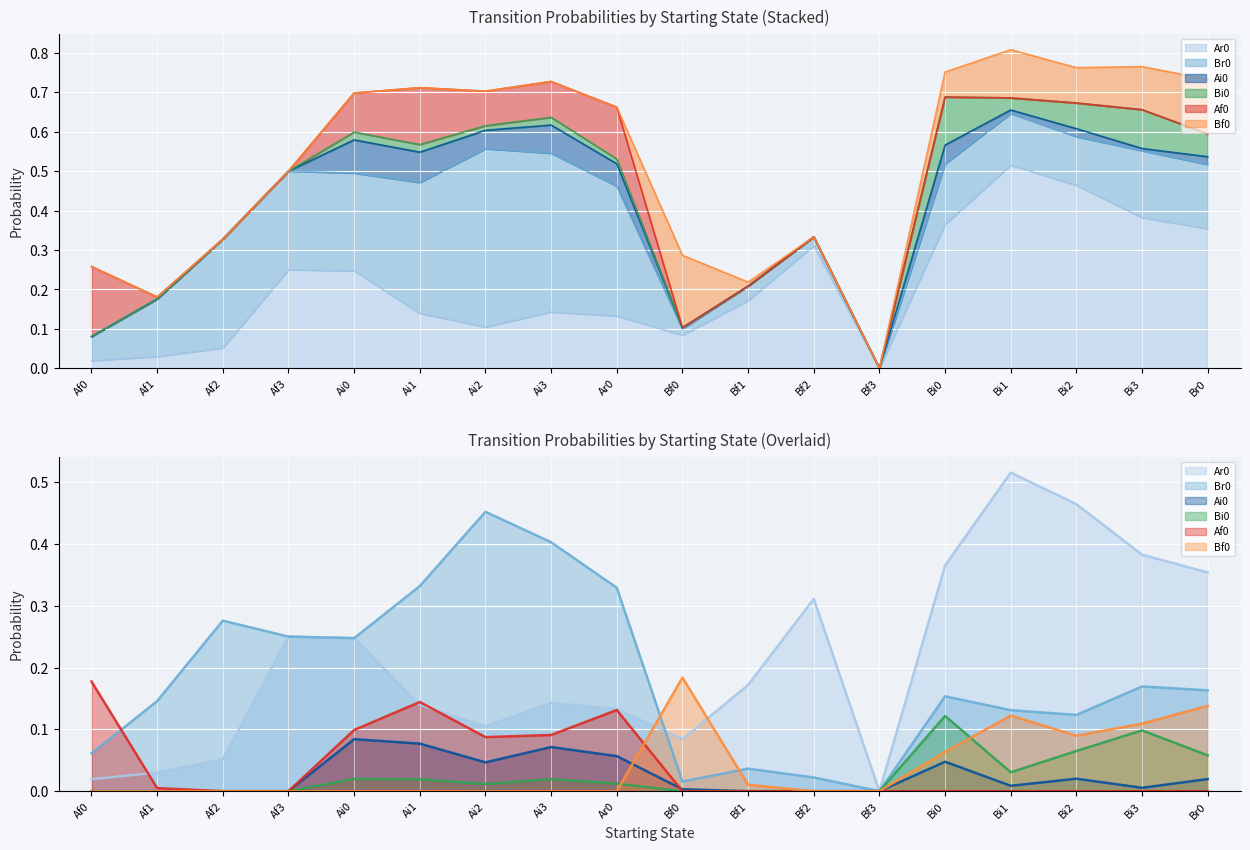

At which category does the chart reach its minimum across all series?

Bf3